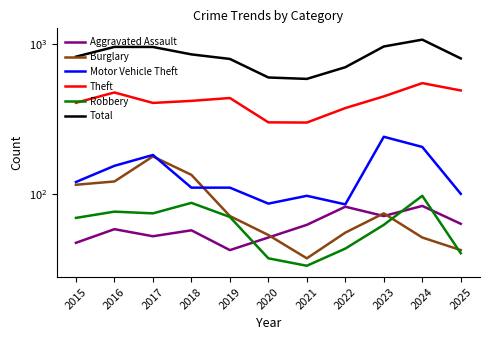

The value of Robbery at 2022 is 60. True or false?

False